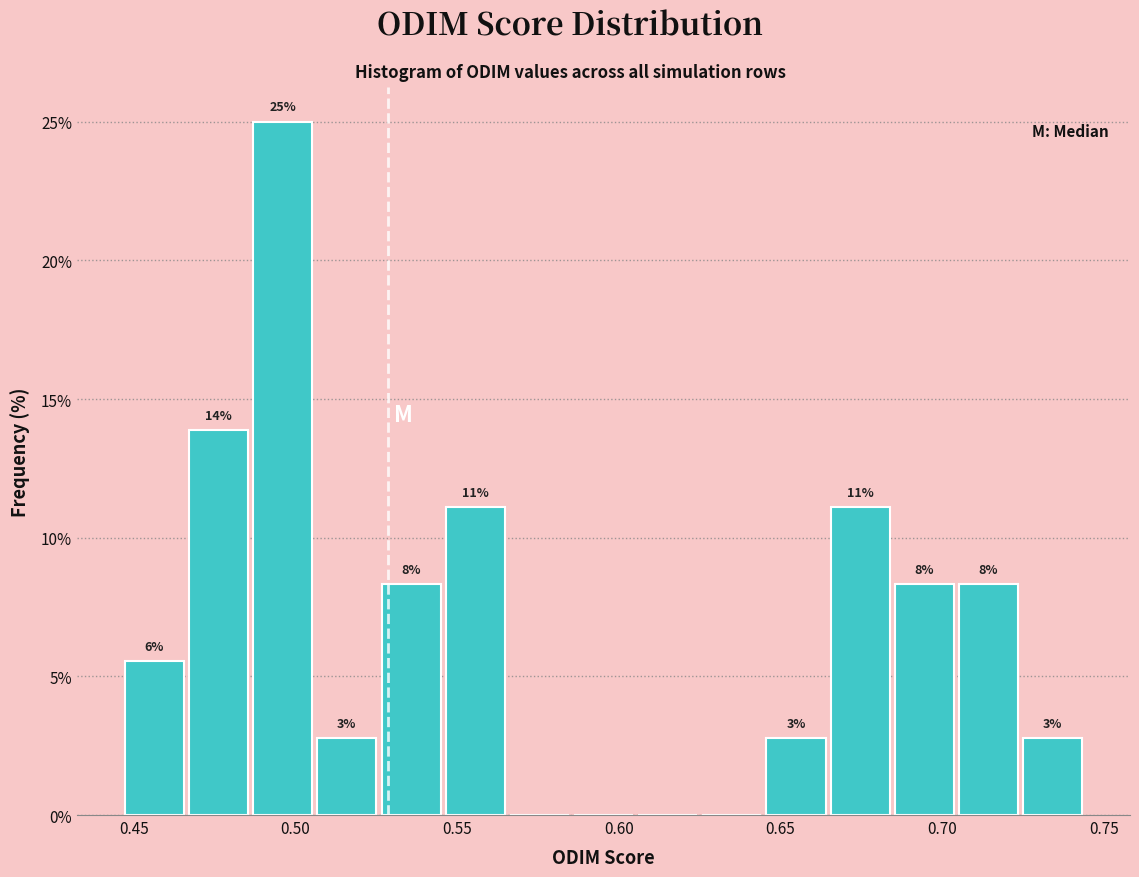

Read against the x-axis, roughly where is the centre of the tallest bar?

0.495